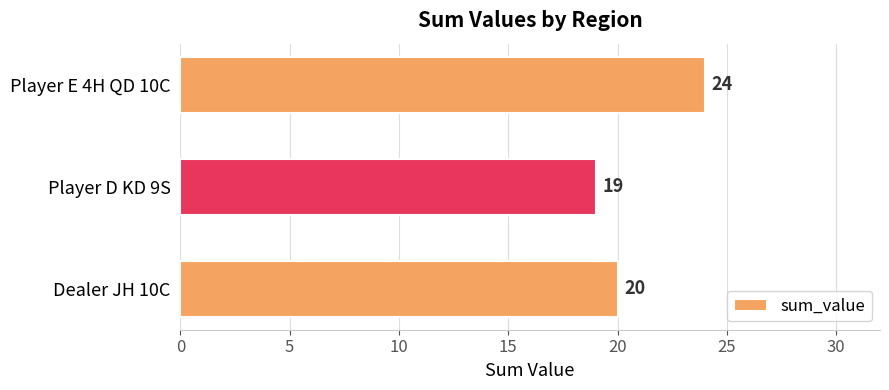

Count the values in the range 19 to 24.

3